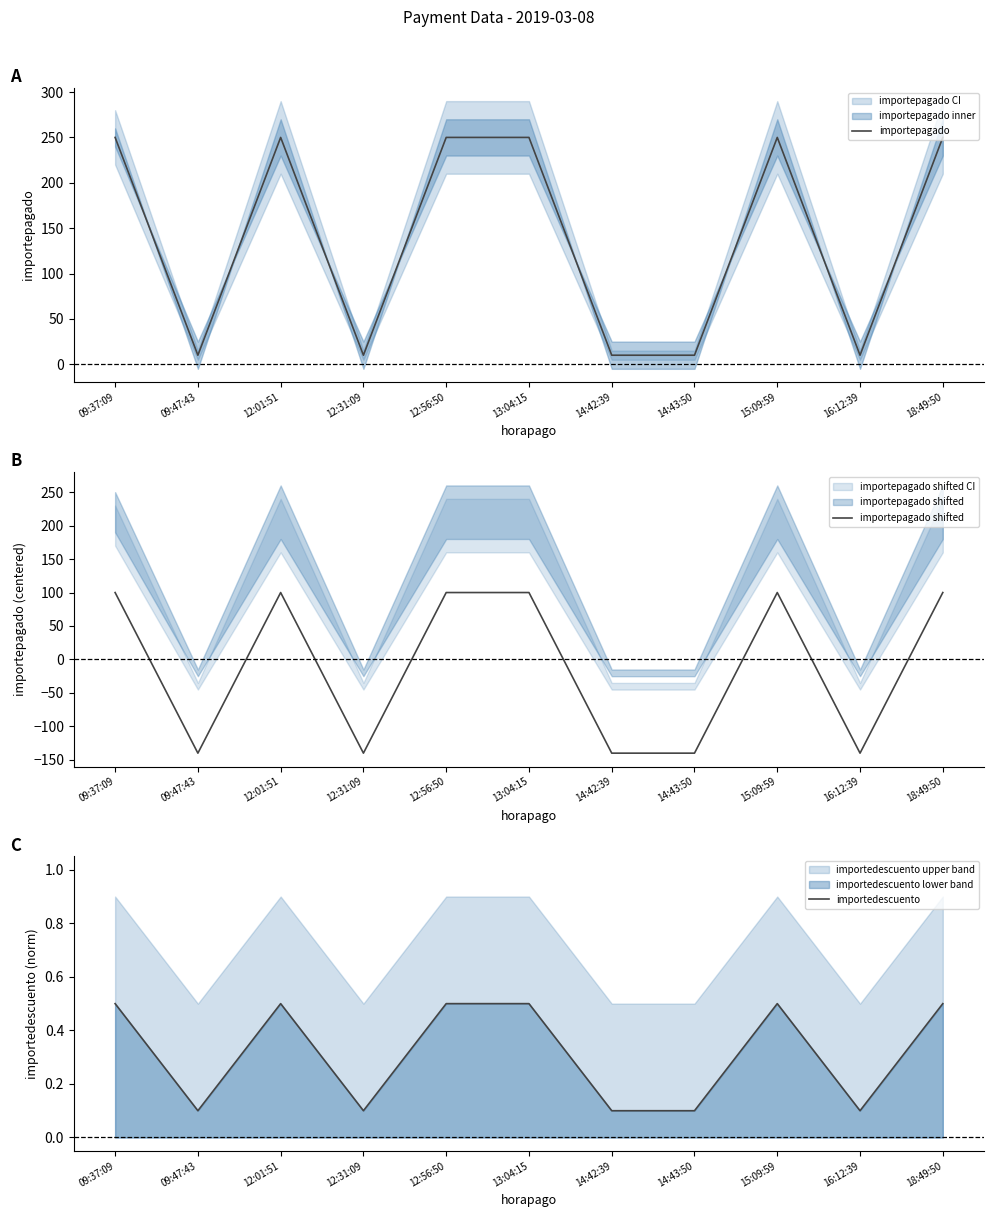

What is the maximum value shown in the chart?

250.0